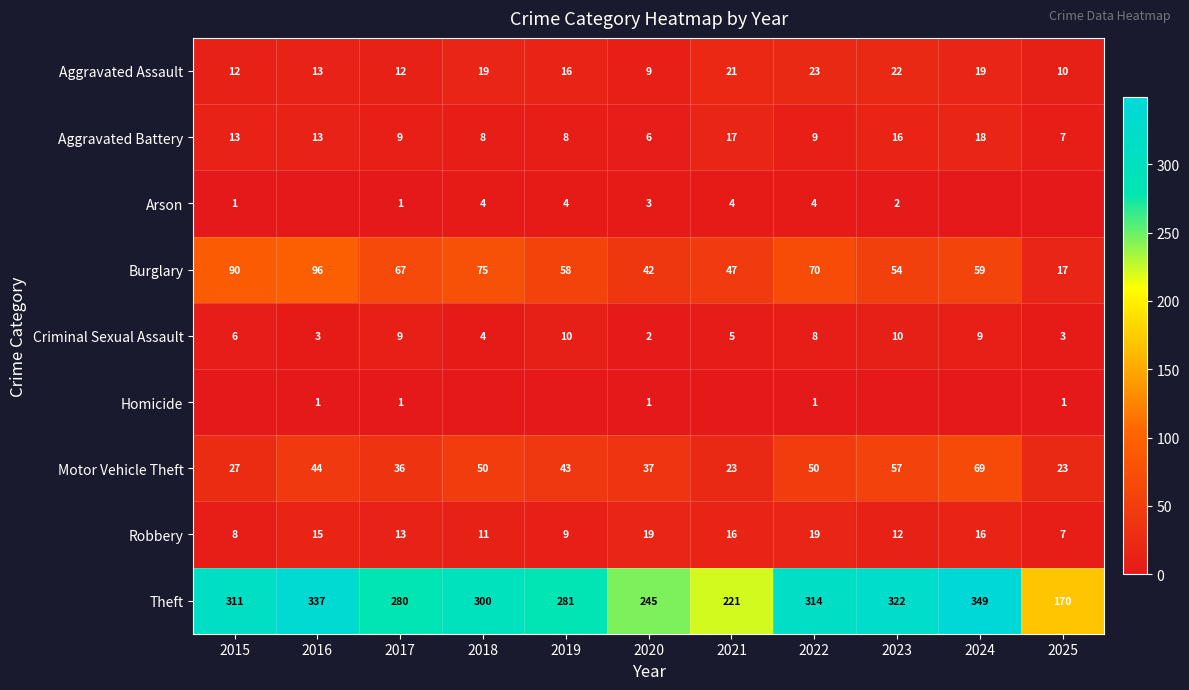

True or false: Burglary has a value of 79 at 2023.

False